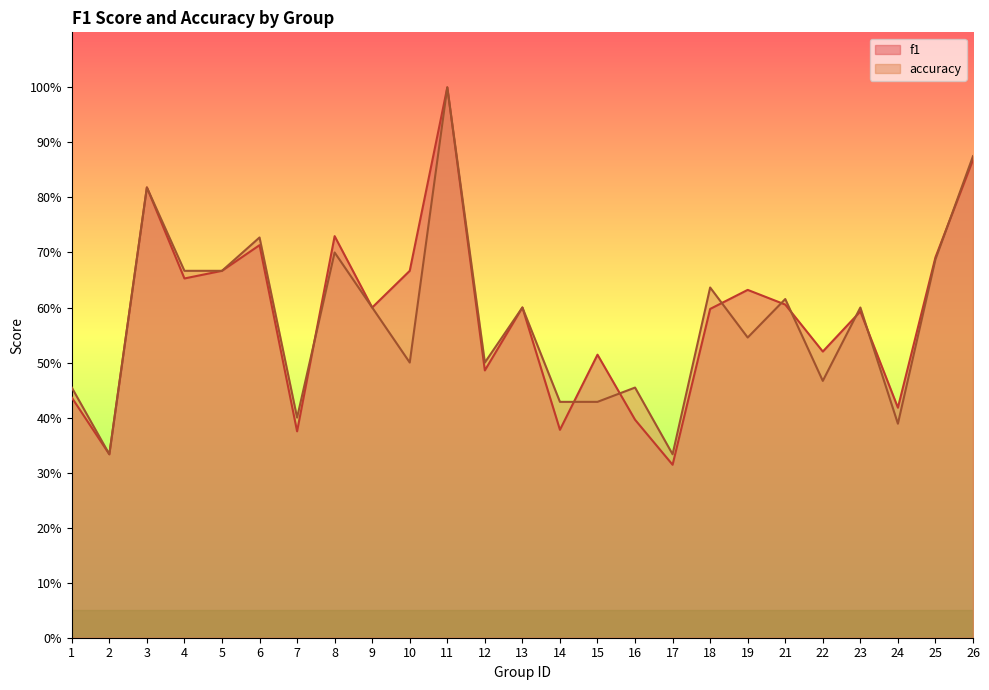

What are all the series names shown in the legend?

f1, accuracy